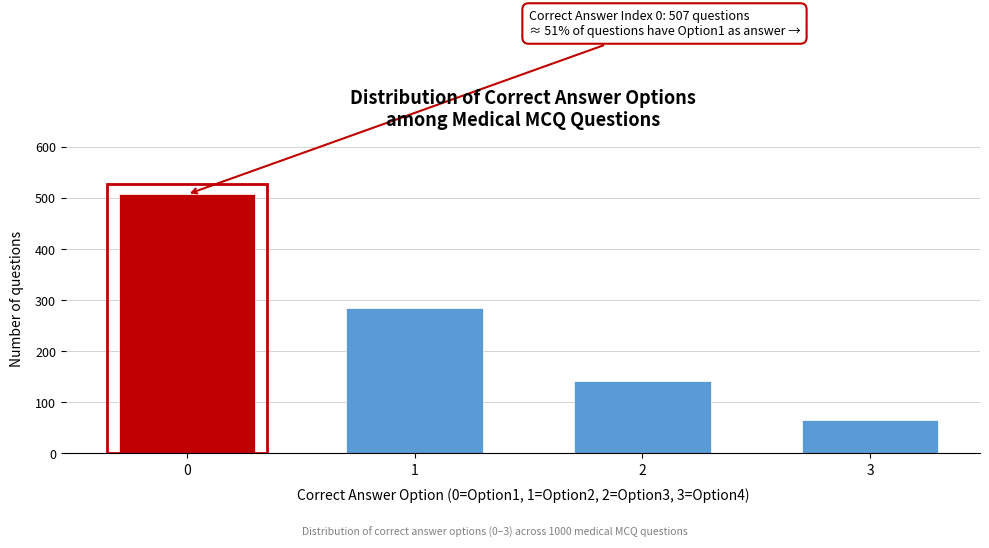

Reading right to left, transcribe all the data shown in this chart.

3=66	2=142	1=285	0=507